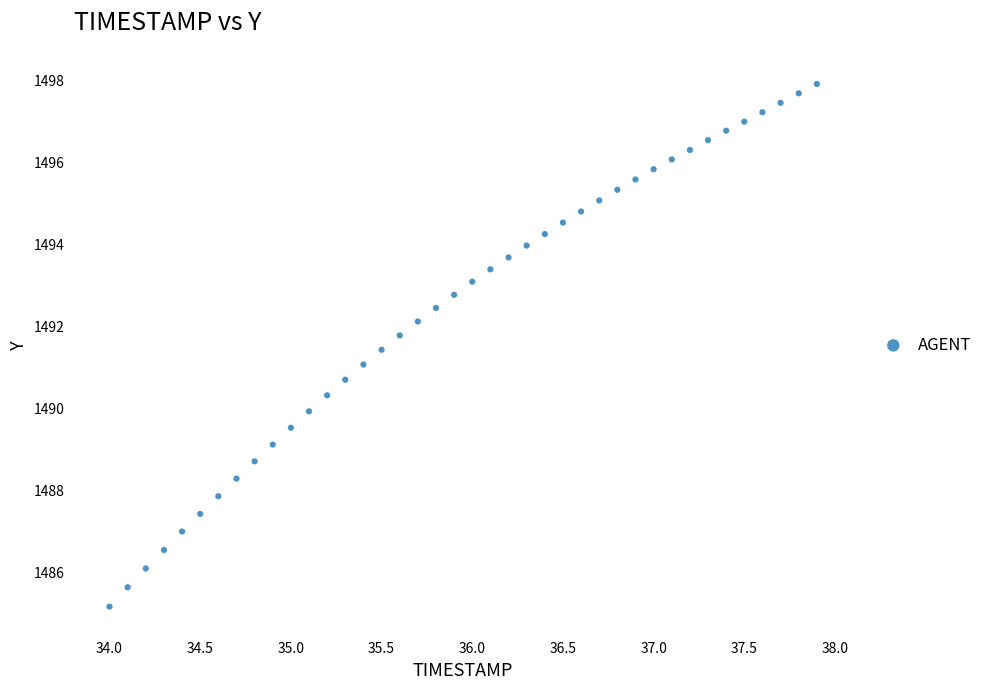

What is the range of Y values (max minus min)?

12.7